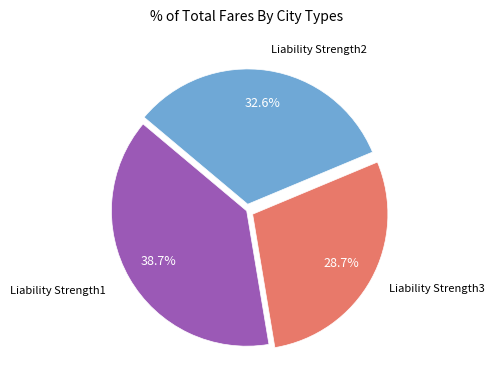

Does any single category account for the majority?

No